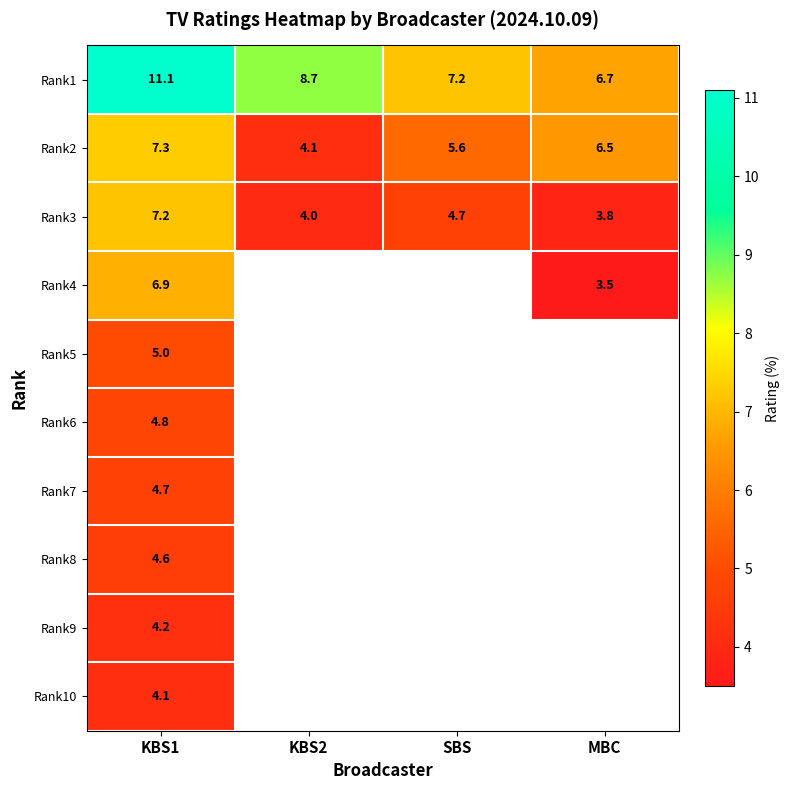

The value of Rank4 at KBS1 is 6.9. True or false?

True